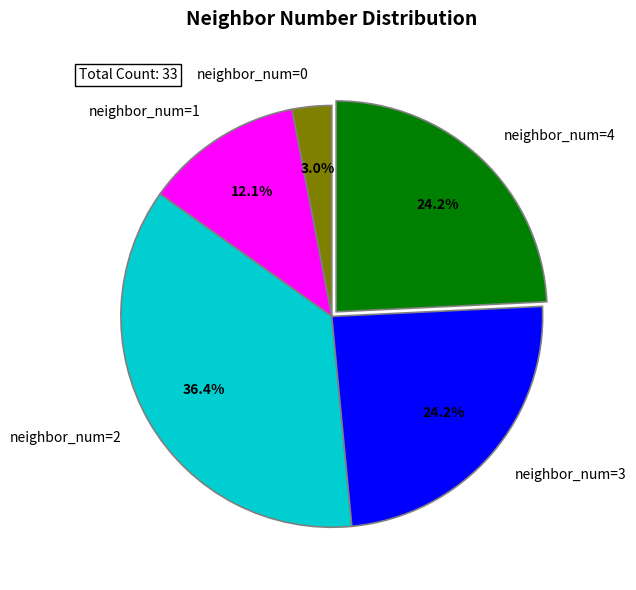

Do neighbor_num=0 and neighbor_num=3 together represent more than half of the pie?

No